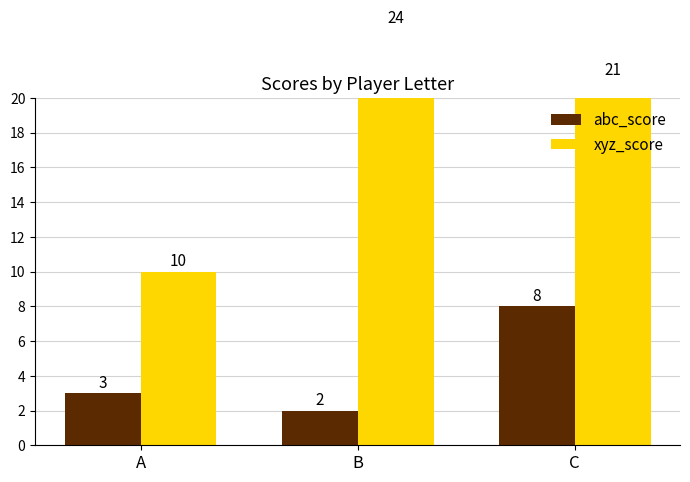

Which series has the largest range (max minus min)?

xyz_score